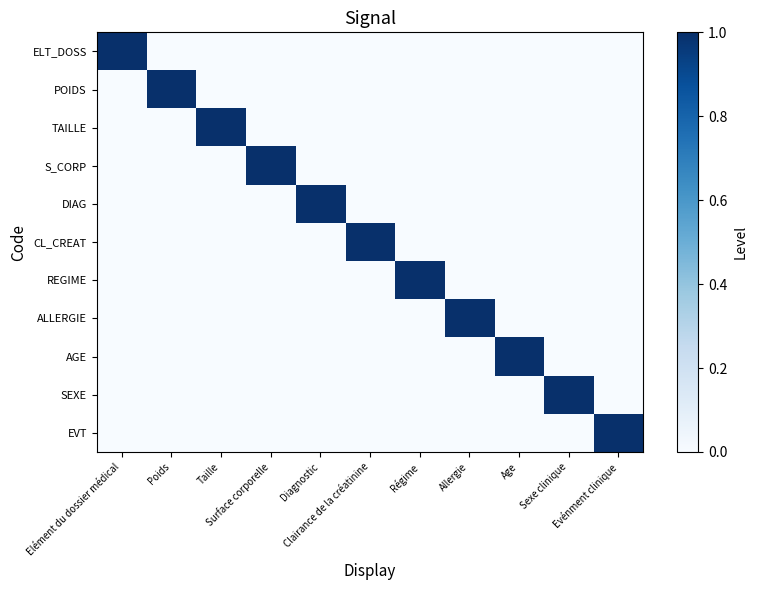

Reading left to right, list all the values displayed in this chart.

ELT_DOSS: Elément du dossier médical=1	Poids=0	Taille=0	Surface corporelle=0	Diagnostic=0	Clairance de la créatinine=0	Régime=0	Allergie=0	Age=0	Sexe clinique=0	Evénment clinique=0
POIDS: Elément du dossier médical=0	Poids=1	Taille=0	Surface corporelle=0	Diagnostic=0	Clairance de la créatinine=0	Régime=0	Allergie=0	Age=0	Sexe clinique=0	Evénment clinique=0
TAILLE: Elément du dossier médical=0	Poids=0	Taille=1	Surface corporelle=0	Diagnostic=0	Clairance de la créatinine=0	Régime=0	Allergie=0	Age=0	Sexe clinique=0	Evénment clinique=0
S_CORP: Elément du dossier médical=0	Poids=0	Taille=0	Surface corporelle=1	Diagnostic=0	Clairance de la créatinine=0	Régime=0	Allergie=0	Age=0	Sexe clinique=0	Evénment clinique=0
DIAG: Elément du dossier médical=0	Poids=0	Taille=0	Surface corporelle=0	Diagnostic=1	Clairance de la créatinine=0	Régime=0	Allergie=0	Age=0	Sexe clinique=0	Evénment clinique=0
CL_CREAT: Elément du dossier médical=0	Poids=0	Taille=0	Surface corporelle=0	Diagnostic=0	Clairance de la créatinine=1	Régime=0	Allergie=0	Age=0	Sexe clinique=0	Evénment clinique=0
REGIME: Elément du dossier médical=0	Poids=0	Taille=0	Surface corporelle=0	Diagnostic=0	Clairance de la créatinine=0	Régime=1	Allergie=0	Age=0	Sexe clinique=0	Evénment clinique=0
ALLERGIE: Elément du dossier médical=0	Poids=0	Taille=0	Surface corporelle=0	Diagnostic=0	Clairance de la créatinine=0	Régime=0	Allergie=1	Age=0	Sexe clinique=0	Evénment clinique=0
AGE: Elément du dossier médical=0	Poids=0	Taille=0	Surface corporelle=0	Diagnostic=0	Clairance de la créatinine=0	Régime=0	Allergie=0	Age=1	Sexe clinique=0	Evénment clinique=0
SEXE: Elément du dossier médical=0	Poids=0	Taille=0	Surface corporelle=0	Diagnostic=0	Clairance de la créatinine=0	Régime=0	Allergie=0	Age=0	Sexe clinique=1	Evénment clinique=0
EVT: Elément du dossier médical=0	Poids=0	Taille=0	Surface corporelle=0	Diagnostic=0	Clairance de la créatinine=0	Régime=0	Allergie=0	Age=0	Sexe clinique=0	Evénment clinique=1